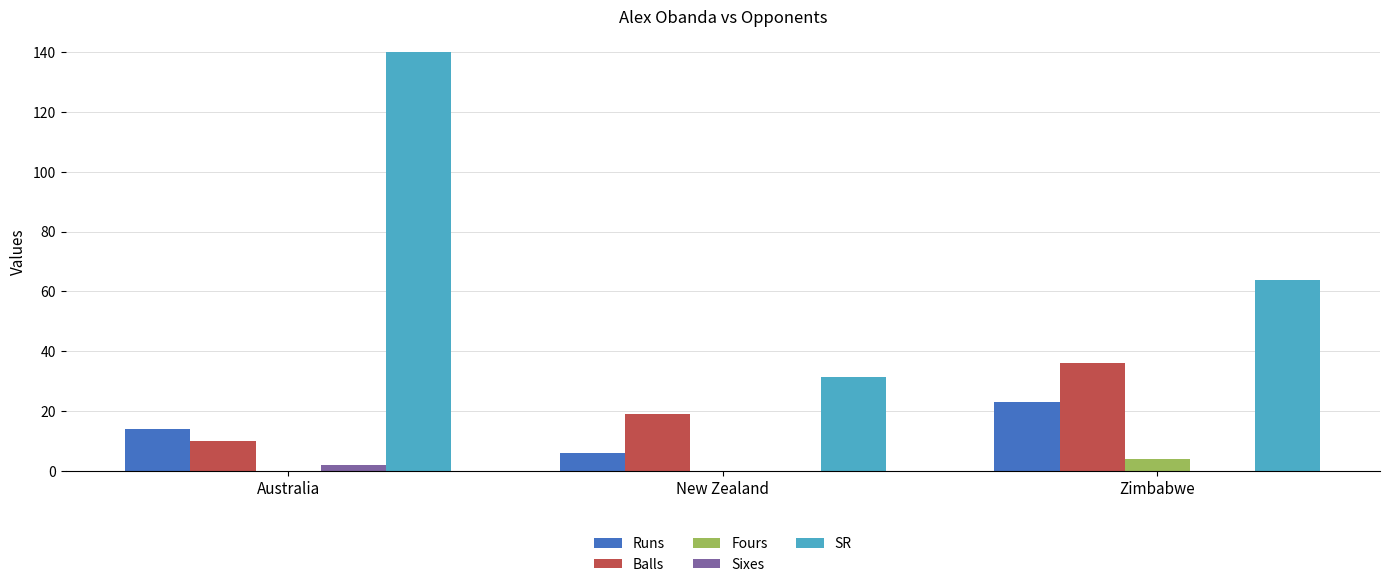

Which series has the largest total across all categories?

SR